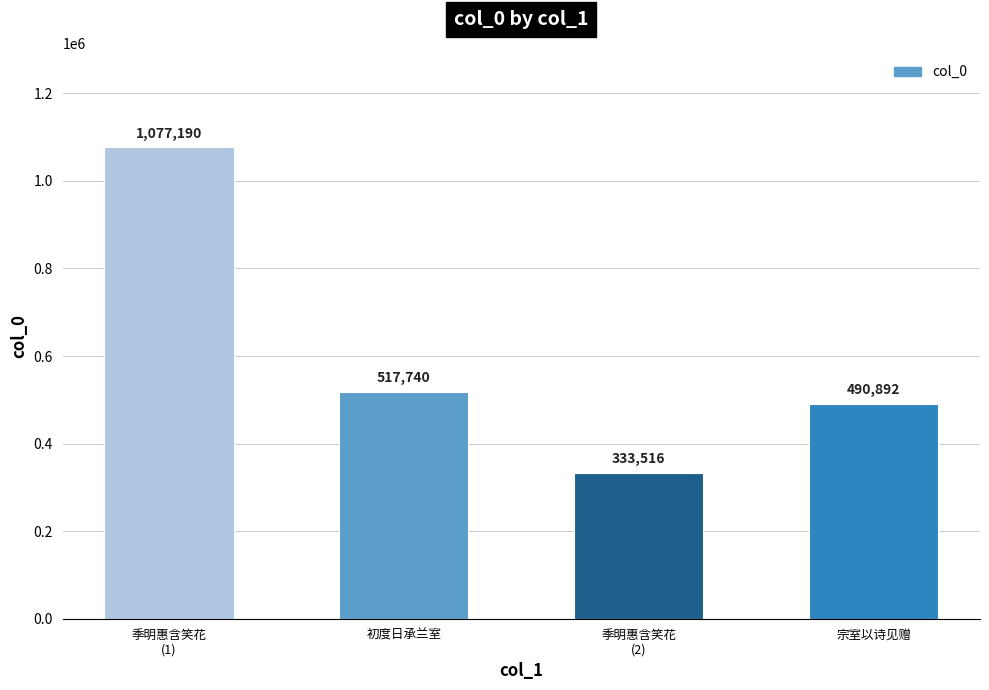

Where is the data nearest to the value 705353?

初度日承兰室